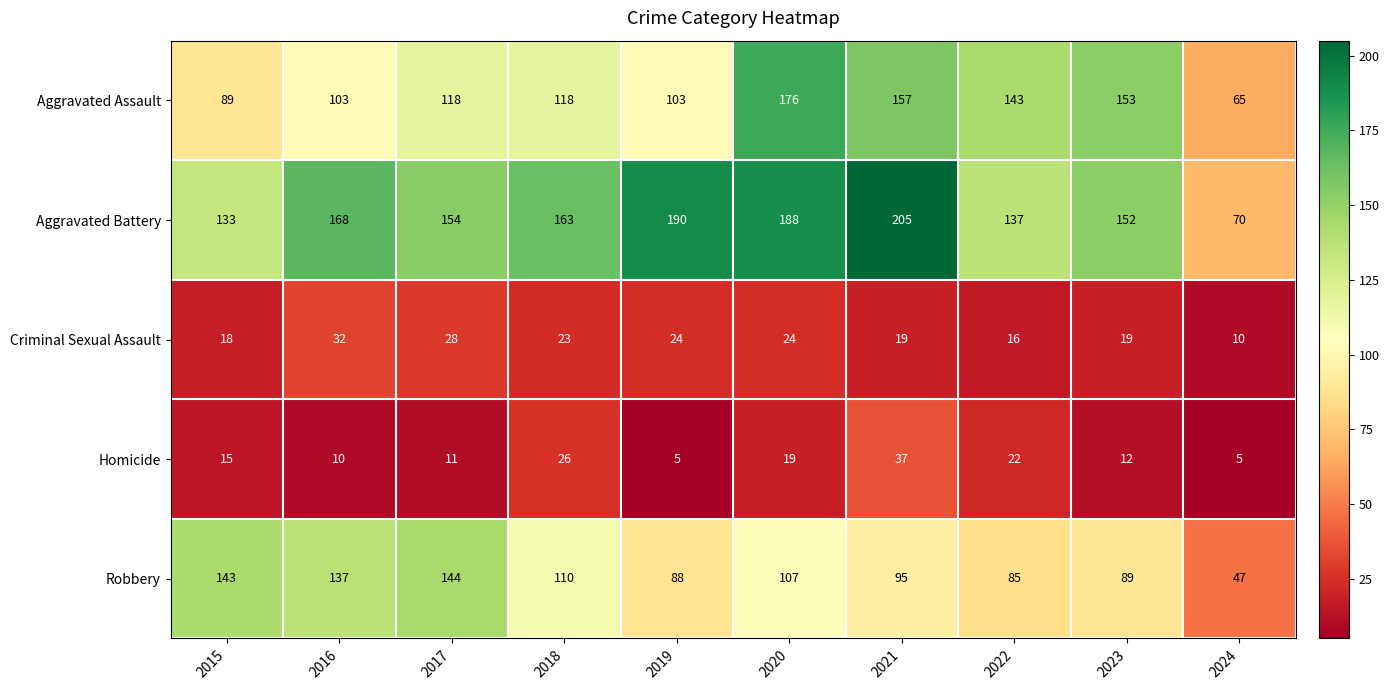

What is the average value of the Homicide series?

16